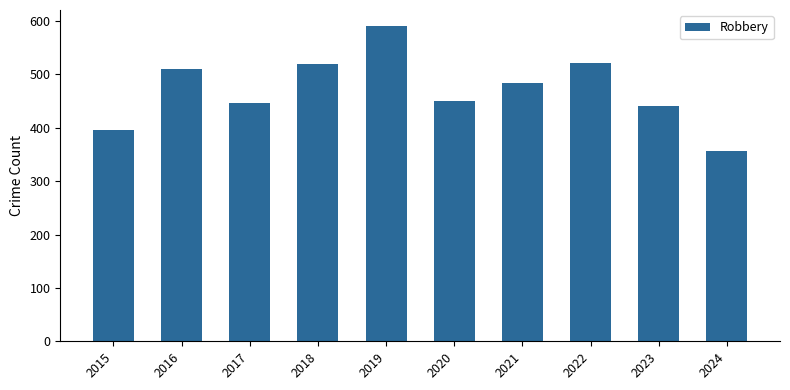

What is the sum of the values at 2023 and 2019?

1031